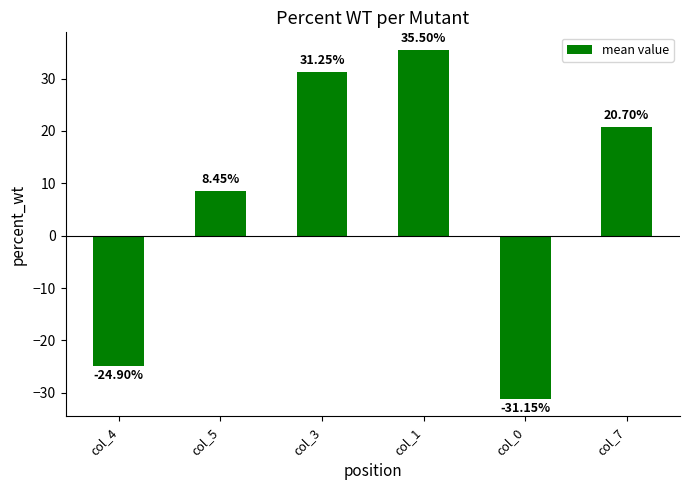

What is the sum of the values at col_4 and col_5?

-16.4